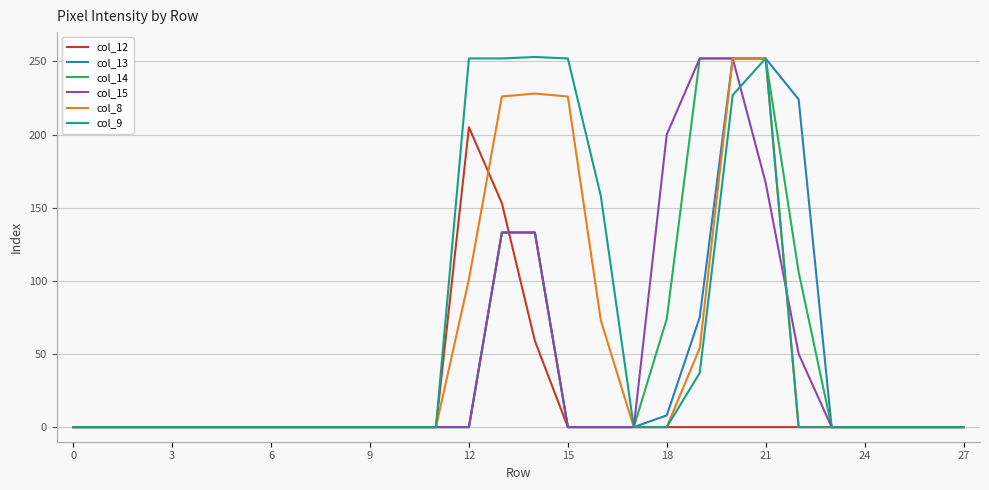

What is the highest value of the col_15 series?

252